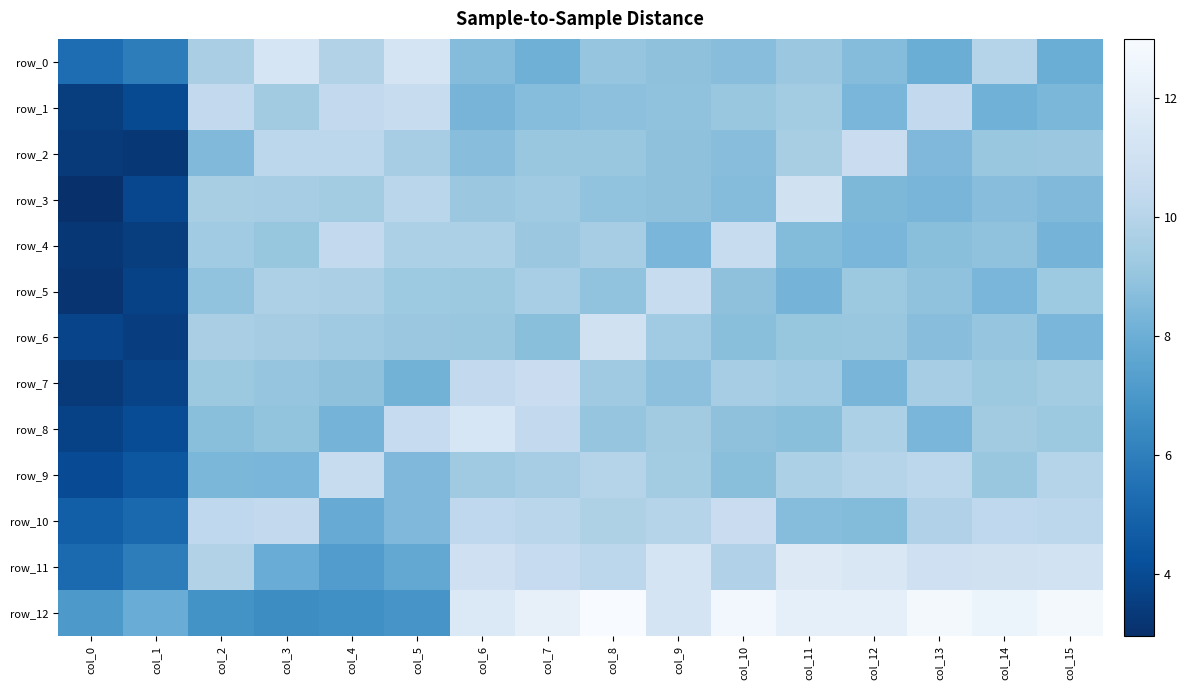

Which series has the largest range (max minus min)?

row_3